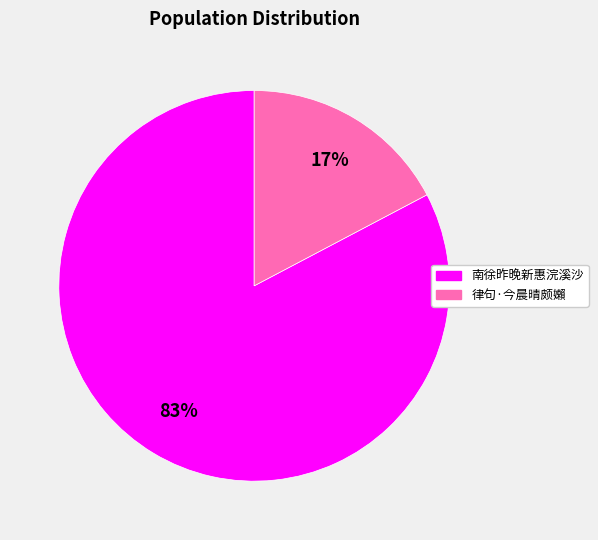

What is the smallest slice in the pie chart?

律句·今晨晴颇嬾